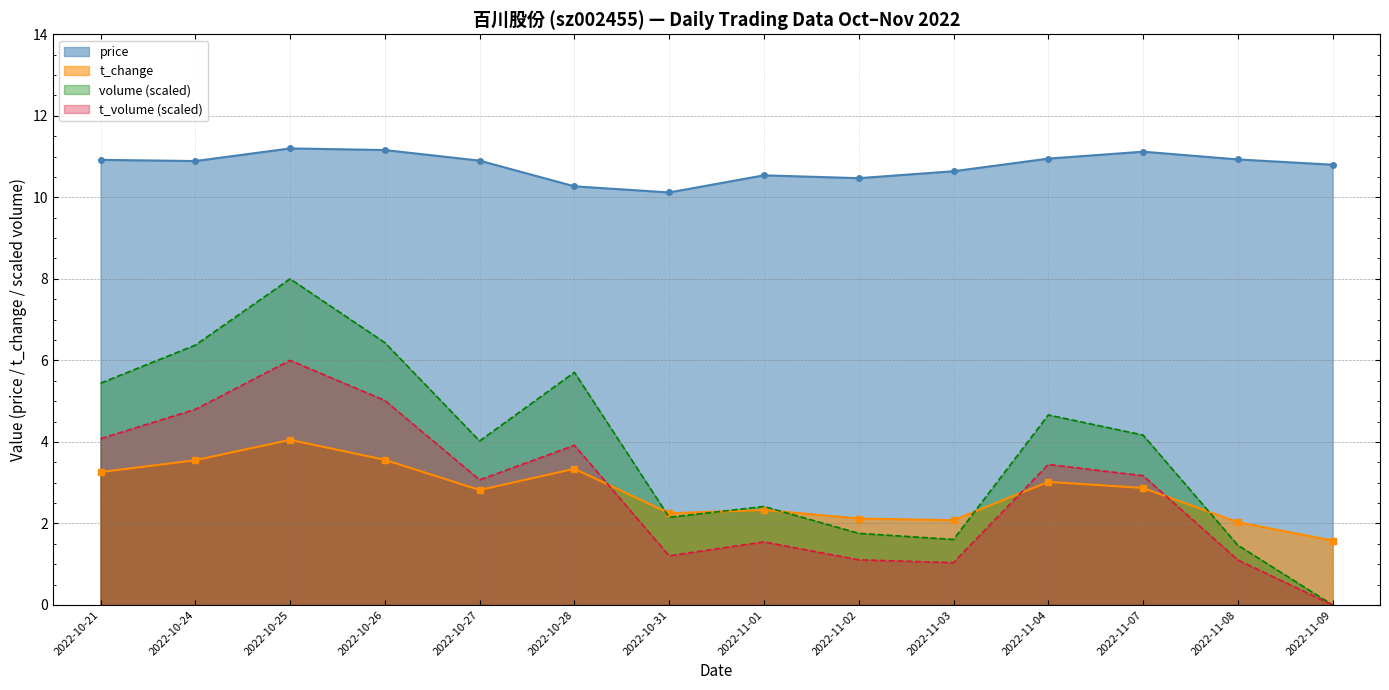

Which series changed the most between 2022-11-03 and 2022-11-07?

volume (scaled)